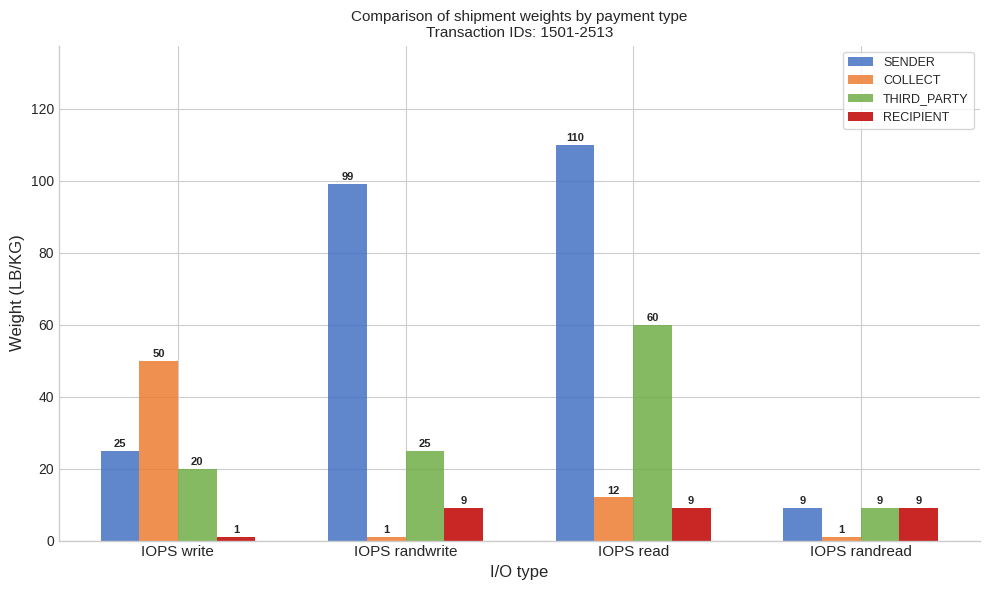

Reading left to right, transcribe all the data shown in this chart.

SENDER: IOPS write=25	IOPS randwrite=99	IOPS read=110	IOPS randread=9
COLLECT: IOPS write=50	IOPS randwrite=1	IOPS read=12	IOPS randread=1
THIRD_PARTY: IOPS write=20	IOPS randwrite=25	IOPS read=60	IOPS randread=9
RECIPIENT: IOPS write=1	IOPS randwrite=9	IOPS read=9	IOPS randread=9